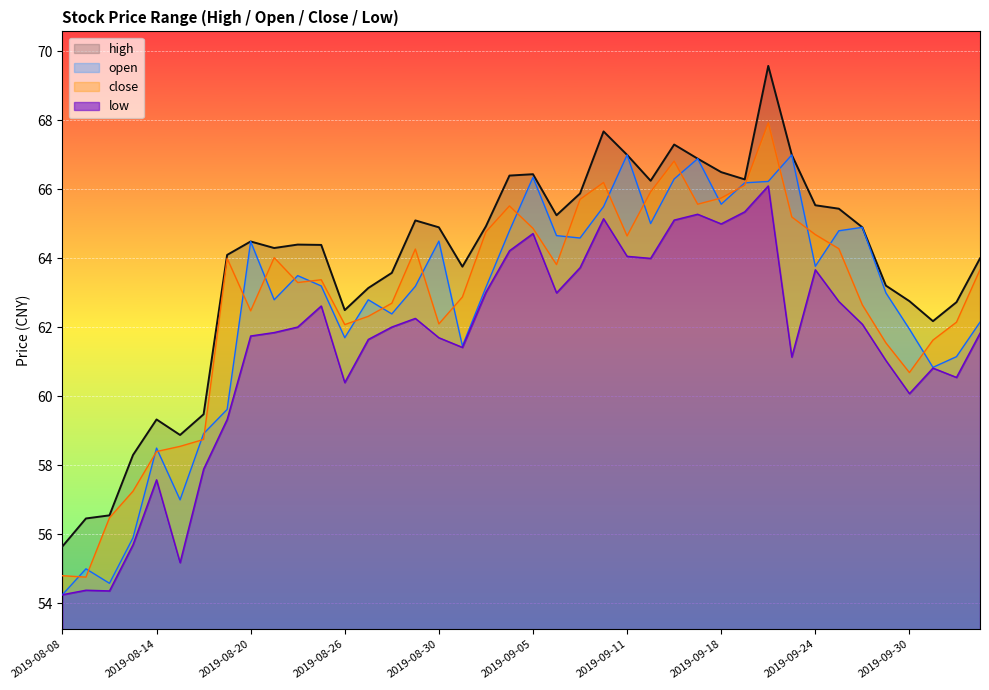

How many interior local valleys does the low series have?

10